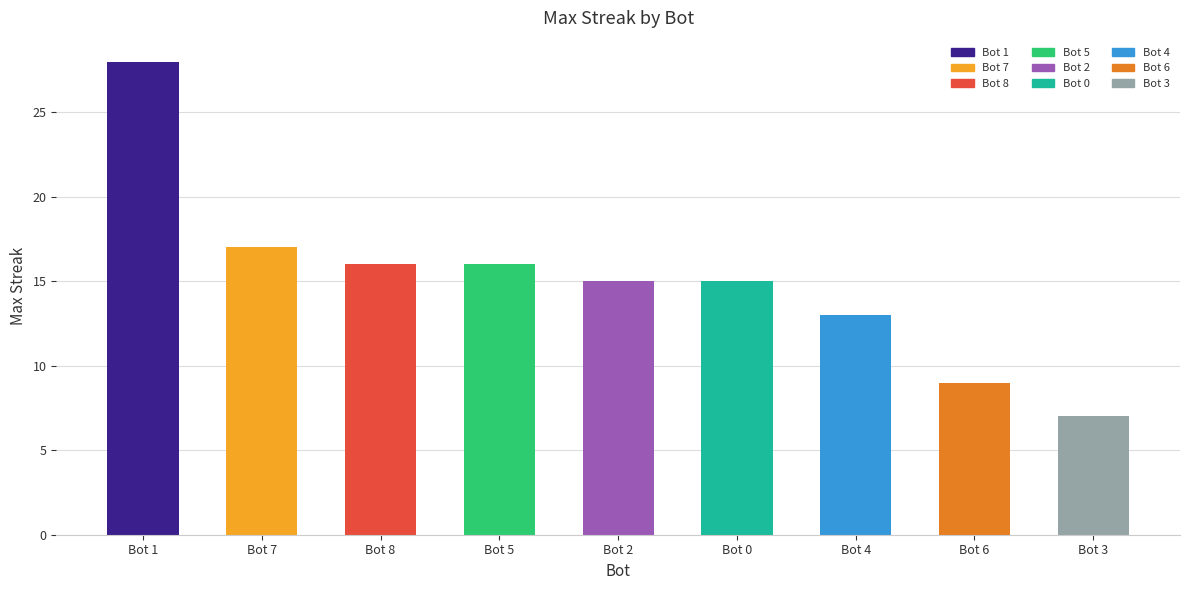

Are the bars horizontal?

No